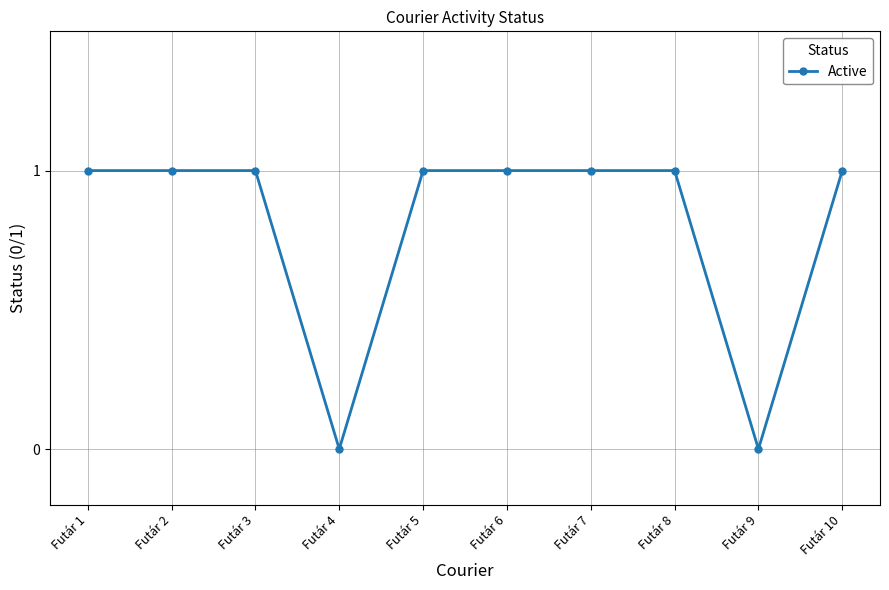

What is the change in value from Futár 4 to Futár 7?

+1